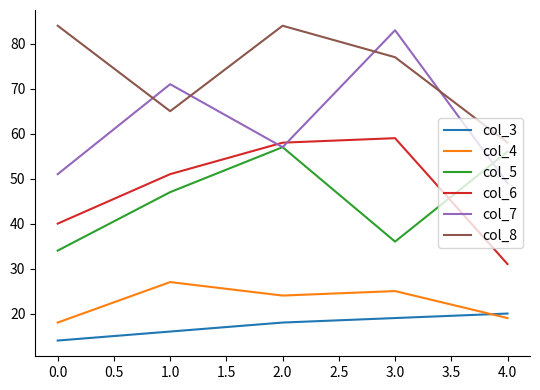

At 0.0, list the series in order from largest to smallest.

col_8, col_7, col_6, col_5, col_4, col_3